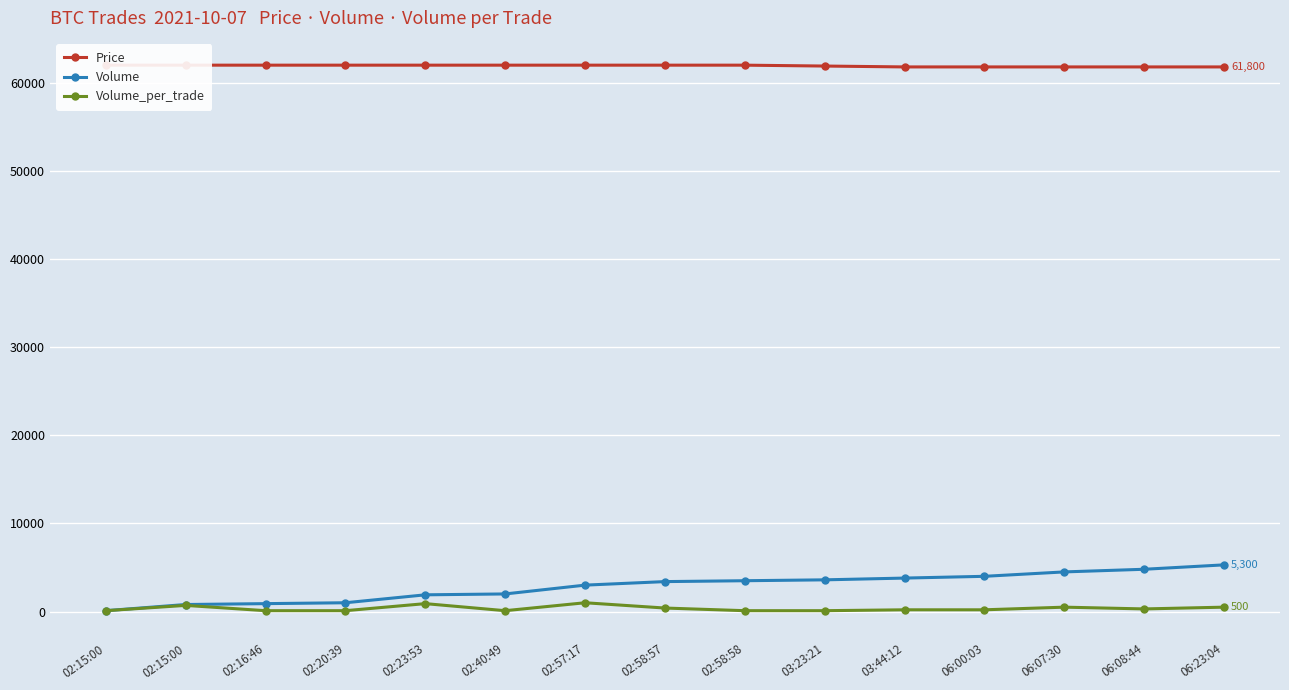

What is the sum of the Volume_per_trade values at 02:40:49 and 02:16:46?

200